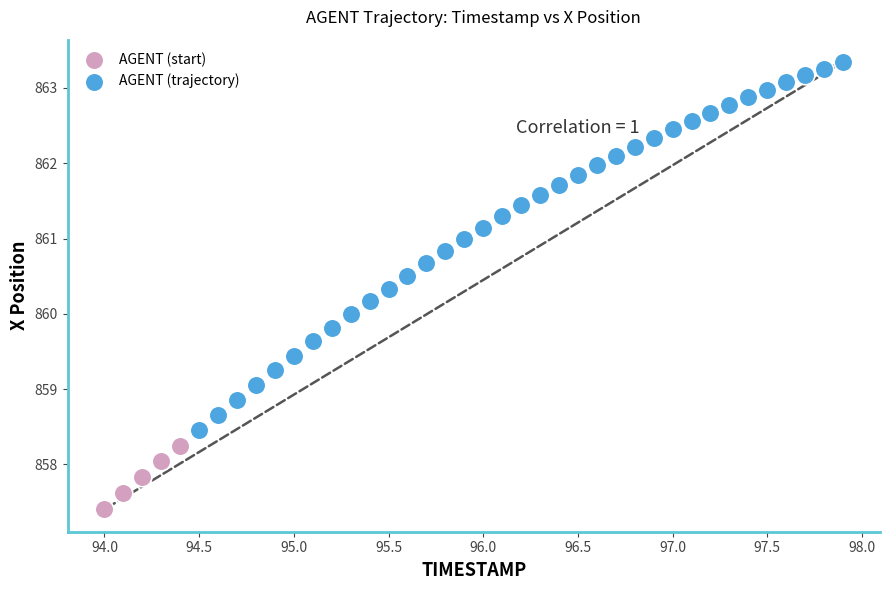

Which series reaches the minimum Y coordinate?

AGENT (start)